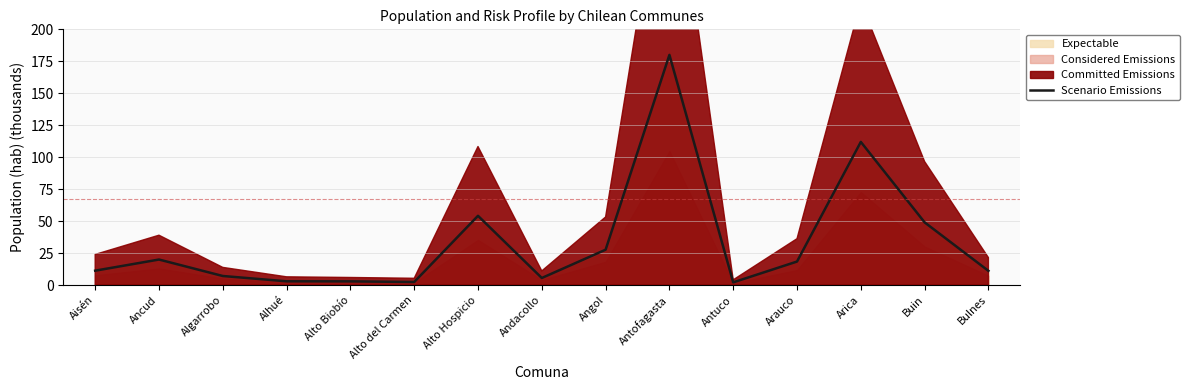

At which category does the chart reach its peak across all series?

Antofagasta